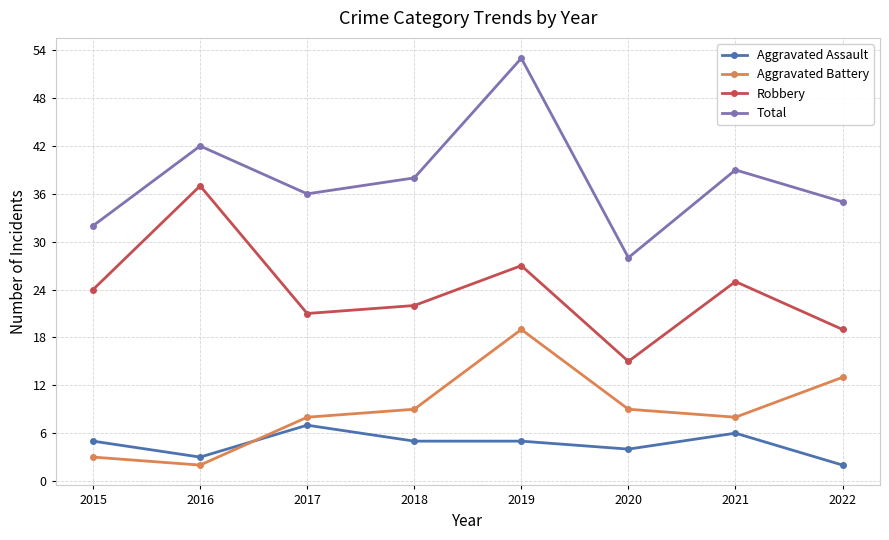

Rank the series by their maximum value, from highest to lowest.

Total, Robbery, Aggravated Battery, Aggravated Assault